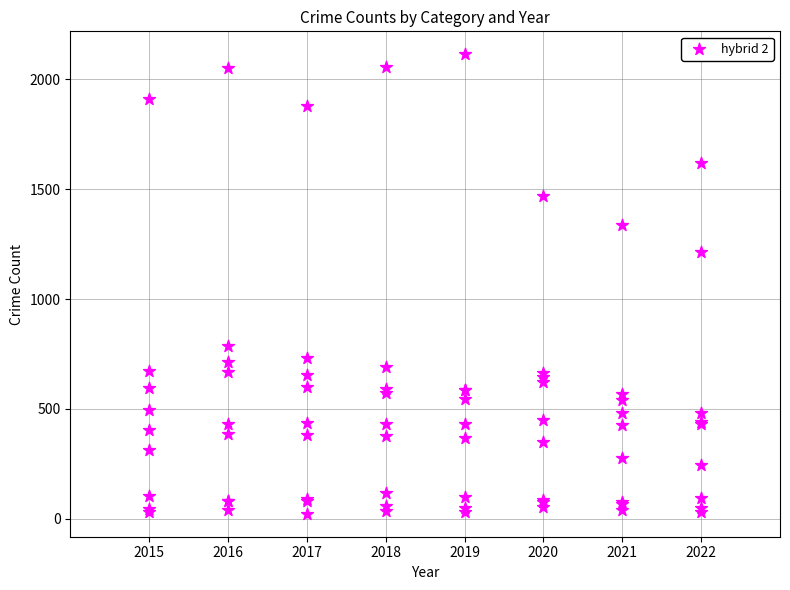

What Y value in the scatter plot is closest to 1068?

1214